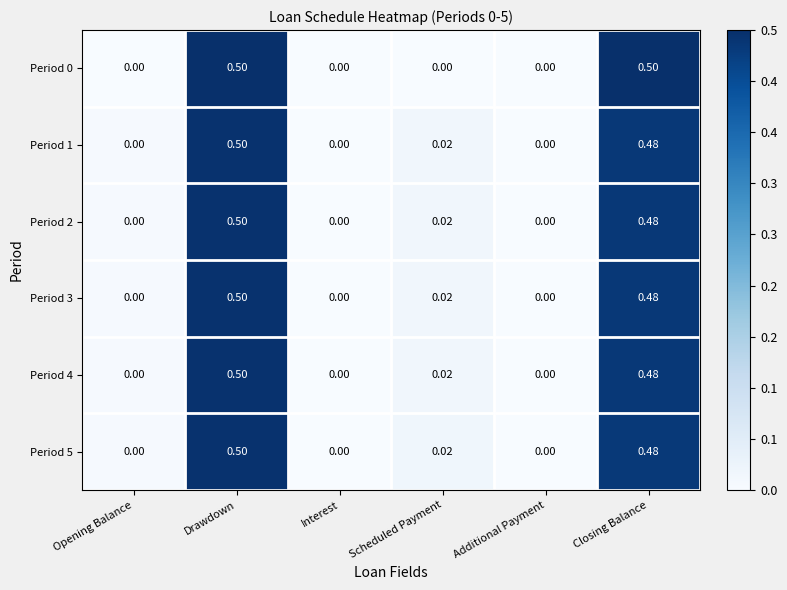

Is the value of Period 2 at Drawdown greater than the value of Period 3 at Scheduled Payment?

Yes